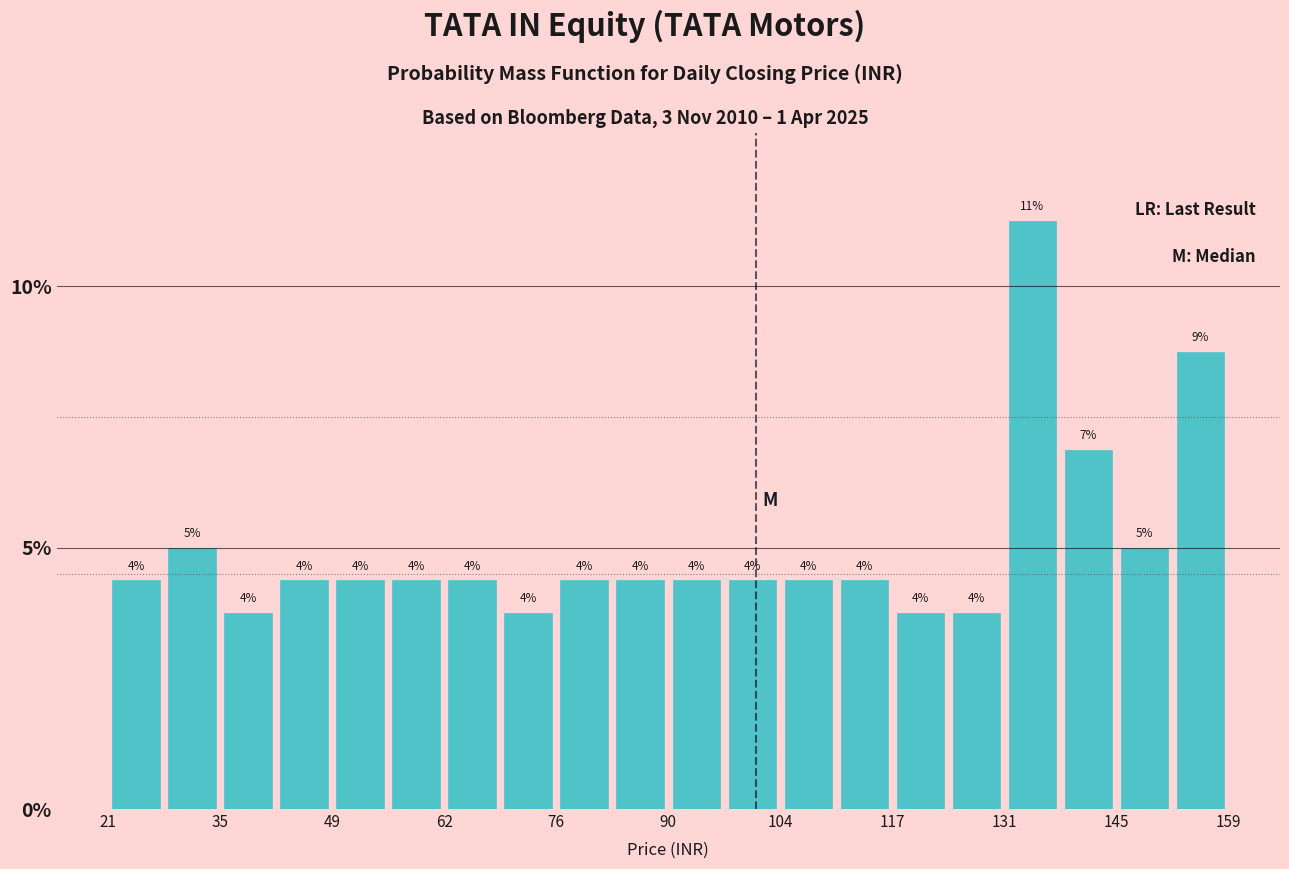

Read against the x-axis, roughly where is the centre of the tallest bar?

136